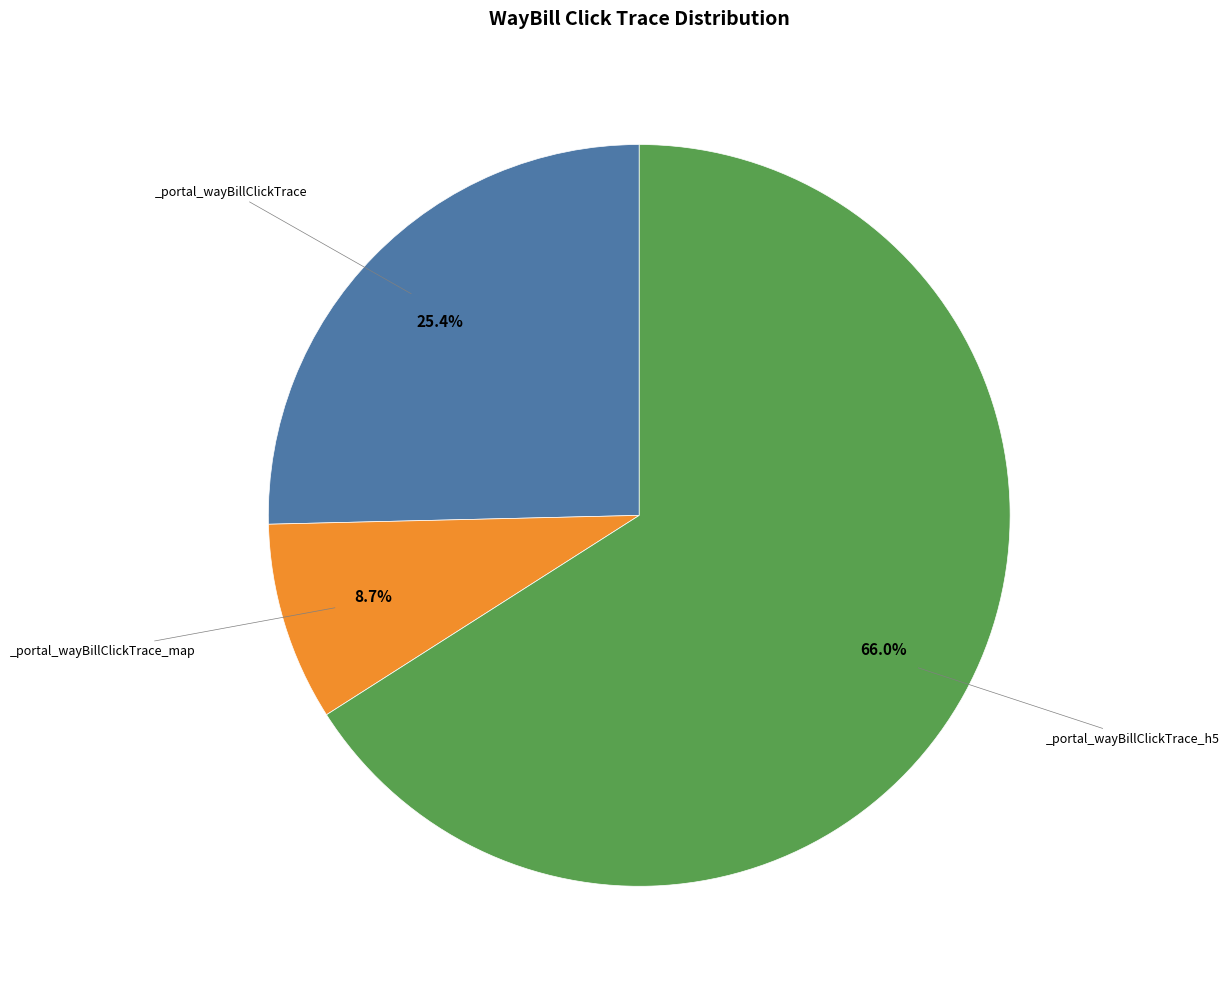

Is there any slice that represents more than half of the pie?

Yes